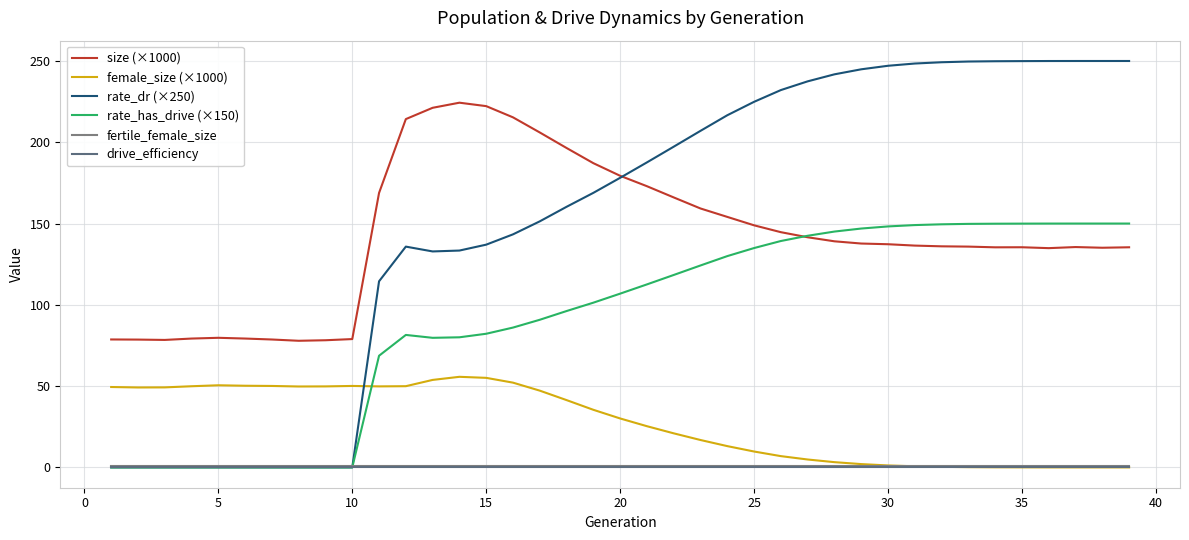

True or false: female_size (×1000) has more than 1 points higher than both neighbors.

True